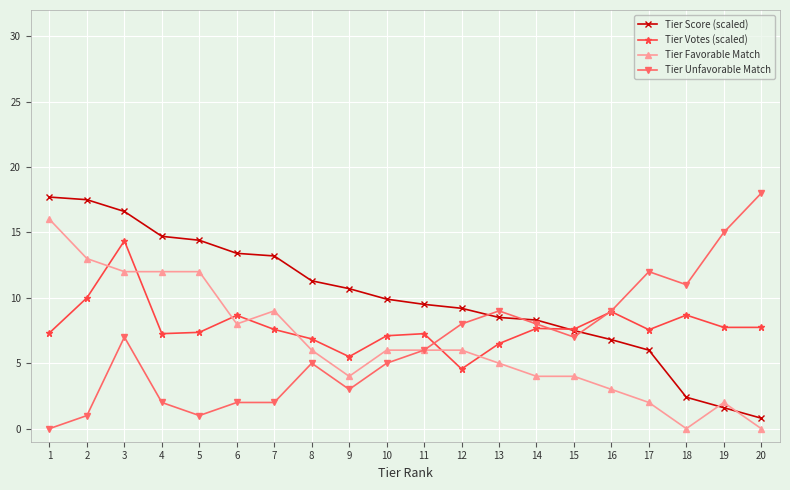

Which series has the widest spread of values?

Tier Unfavorable Match